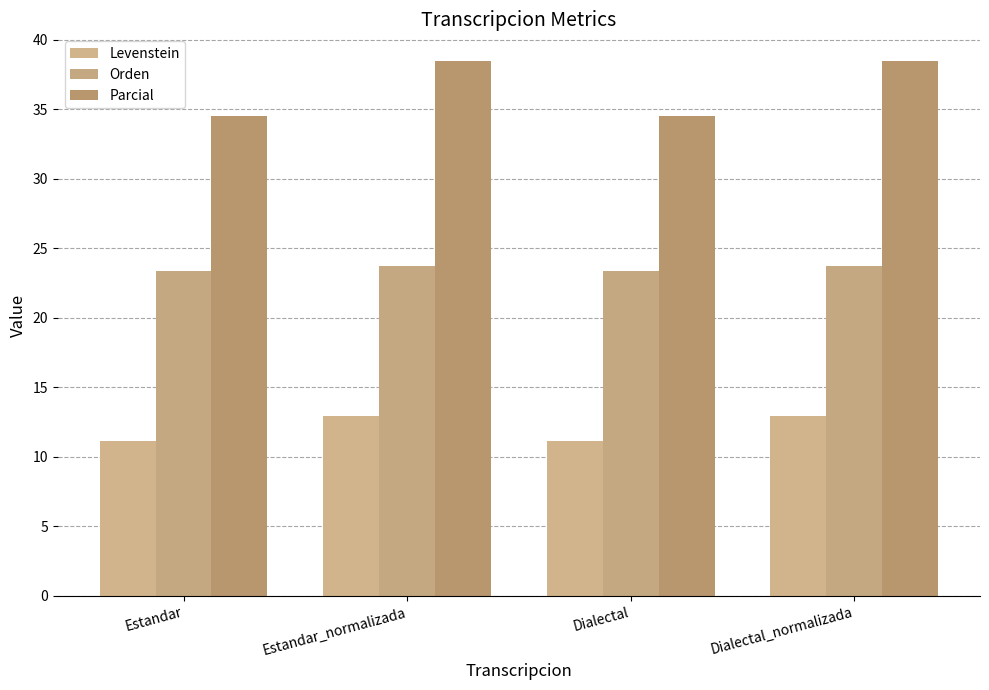

List the labels in order of Parcial value, smallest first.

Estandar, Dialectal, Estandar_normalizada, Dialectal_normalizada